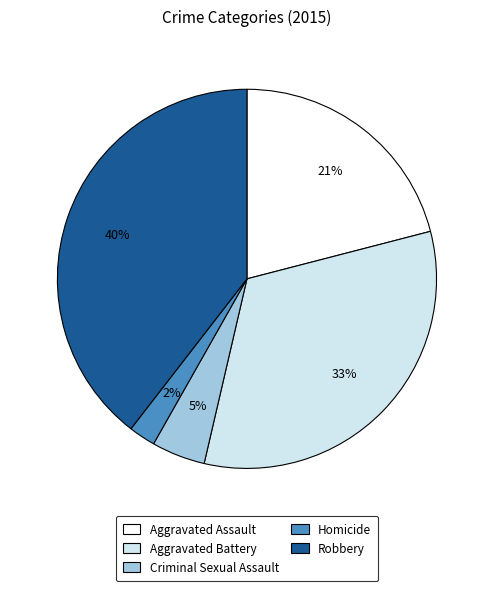

To the nearest percent, what is the average slice percentage?

20%